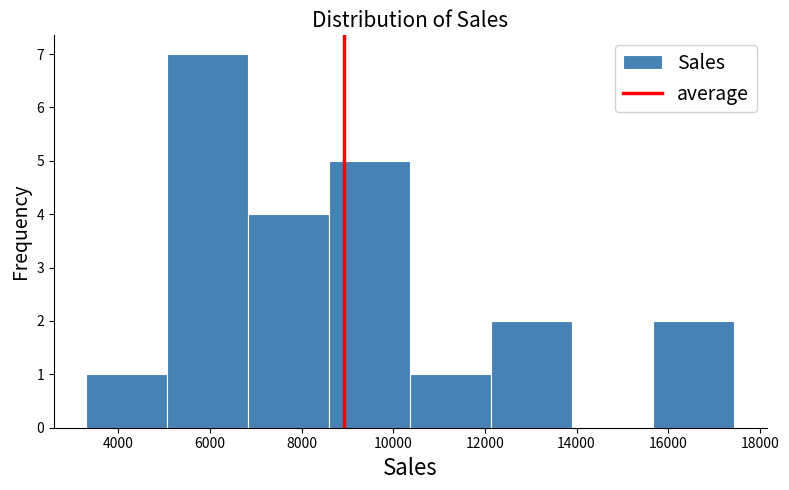

Over which range of the x-axis is the bar tallest?

5000 to 6800